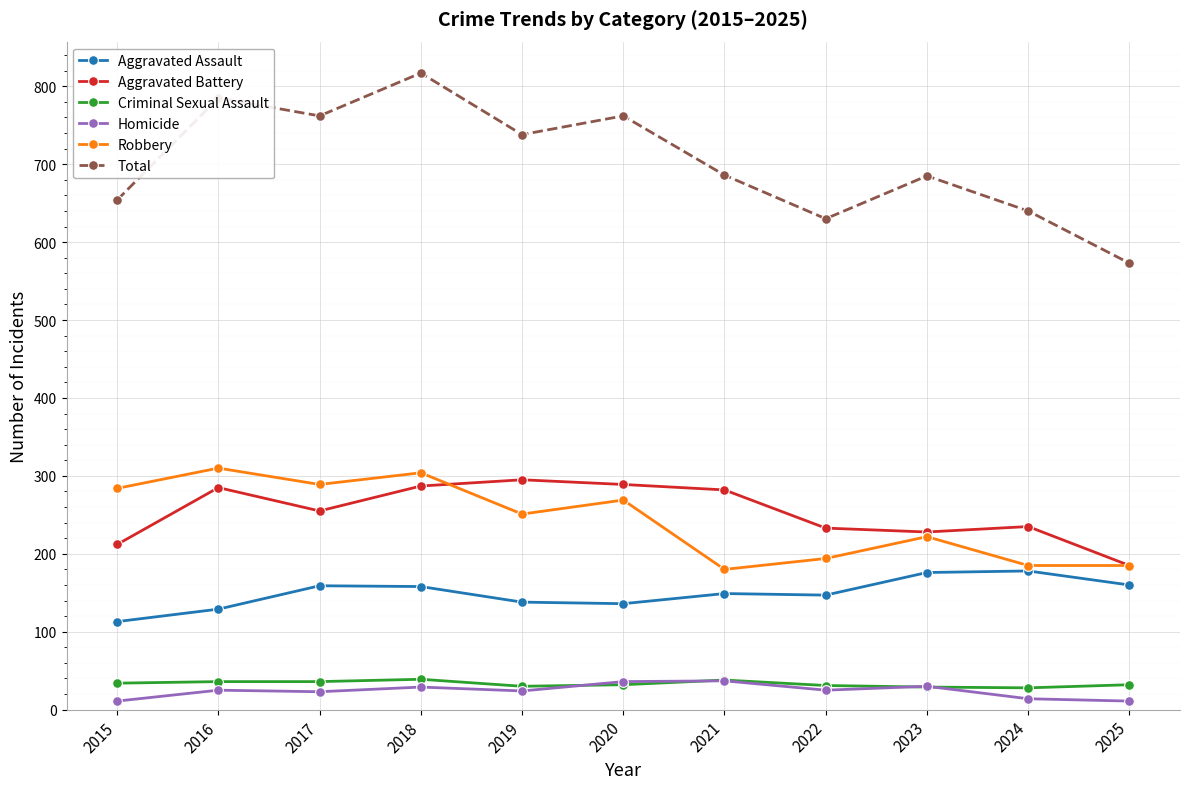

What is the difference between the maximum and second lowest values in the Criminal Sexual Assault series?

10